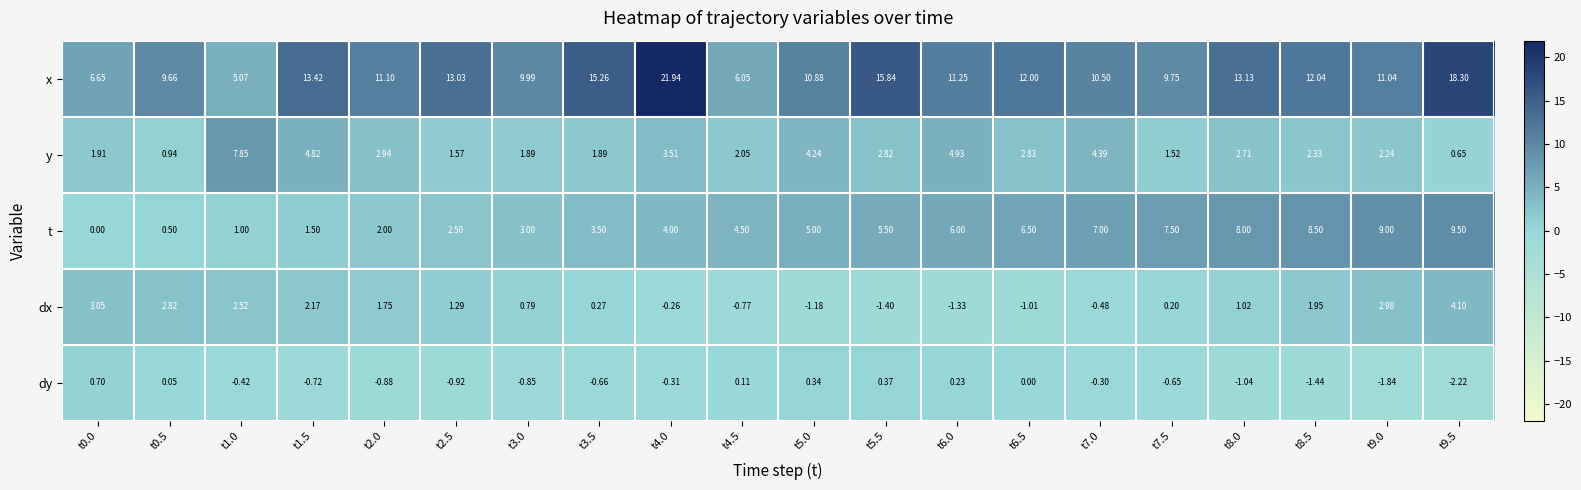

Which series has the largest range (max minus min)?

x